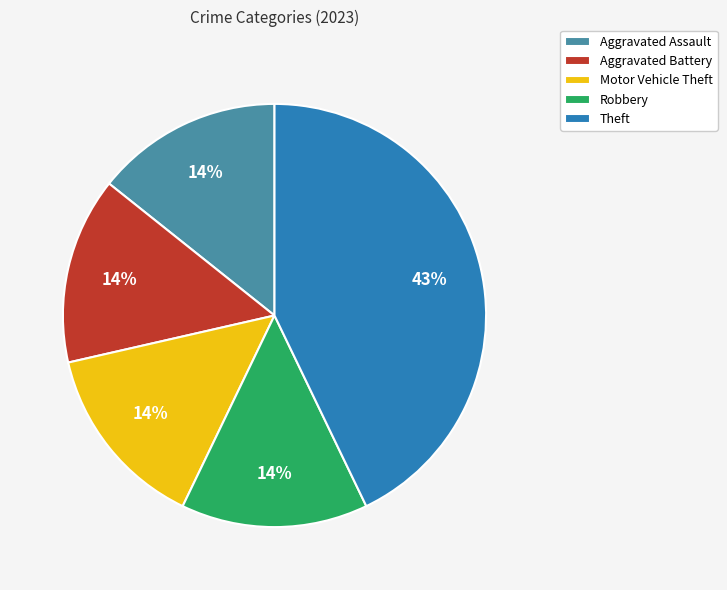

Count the number of slices in the pie.

5